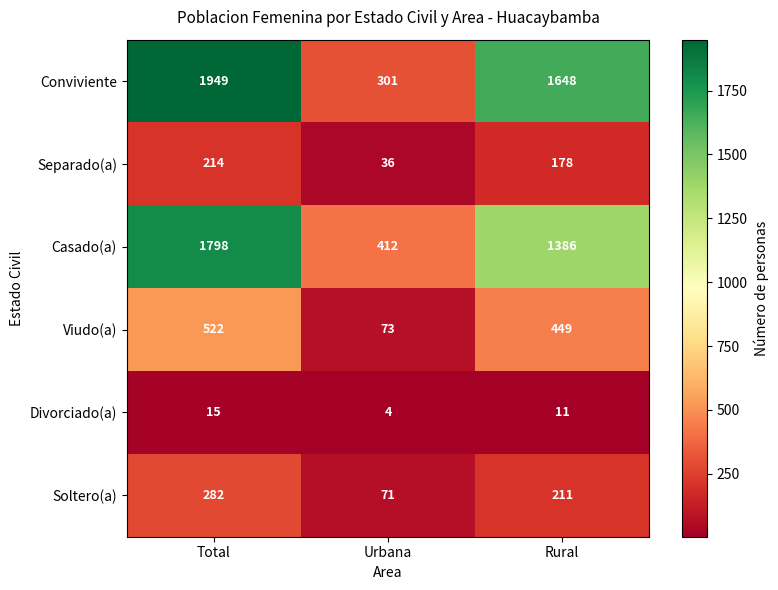

Where is Separado(a) nearest to the value 125?

Rural